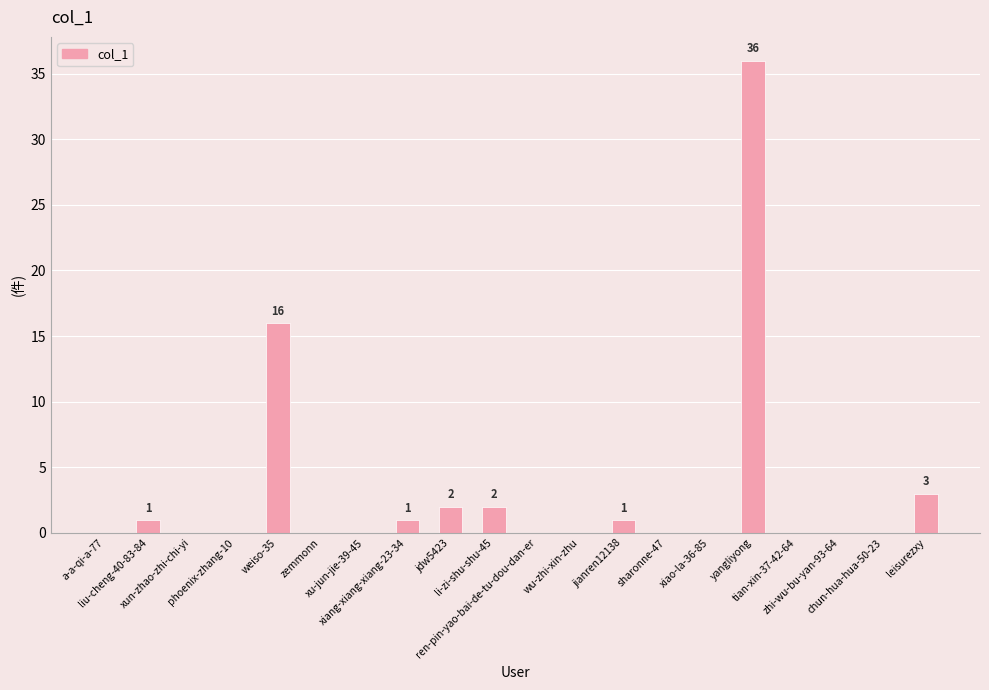

What is the greatest value displayed?

36